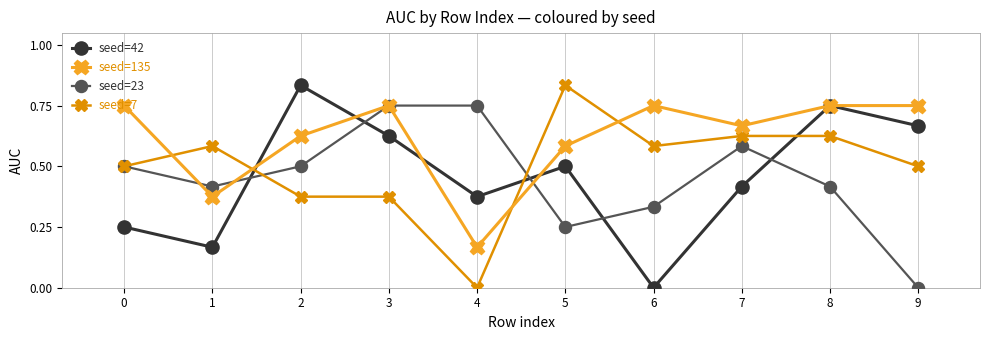

Between 1 and 4, which series saw the biggest shift?

seed=7